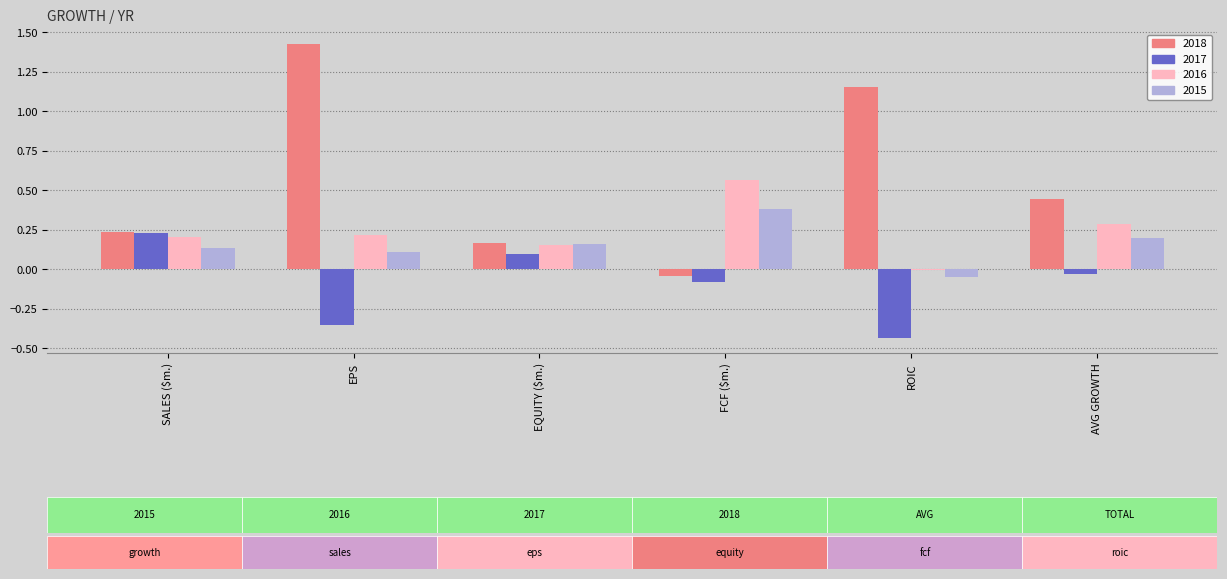

Which series changed the most between EPS and FCF ($m.)?

2018